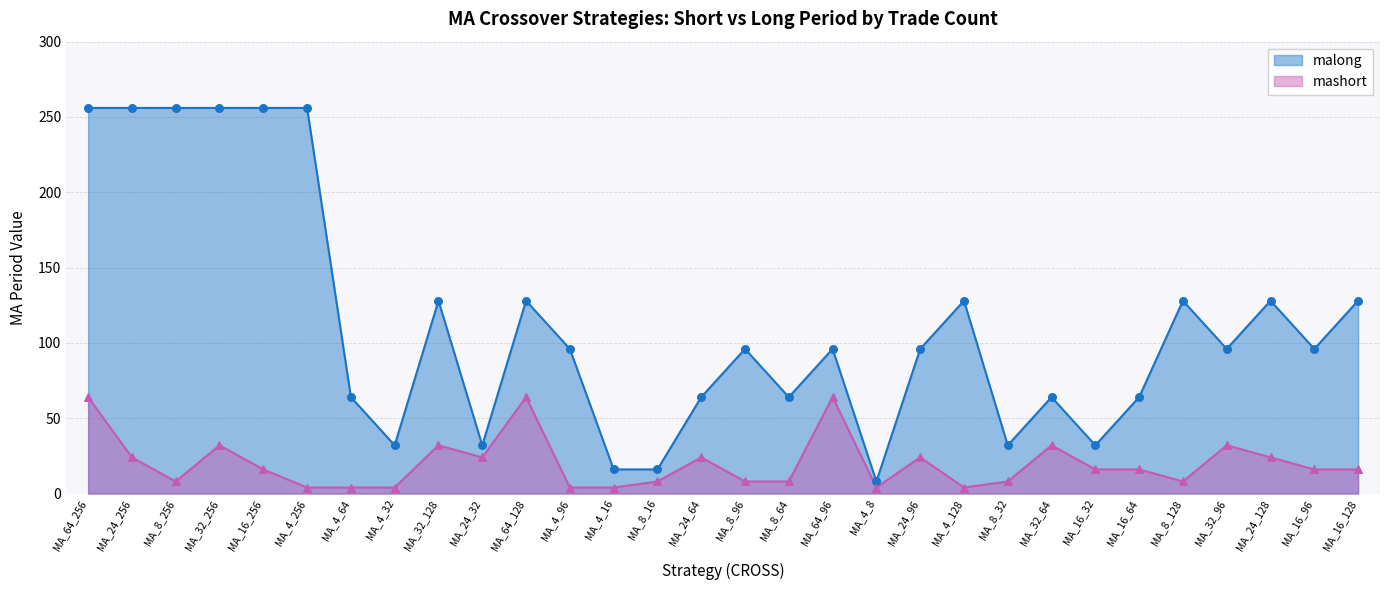

Is the value of malong at MA_4_256 greater than the value of mashort at MA_4_8?

Yes